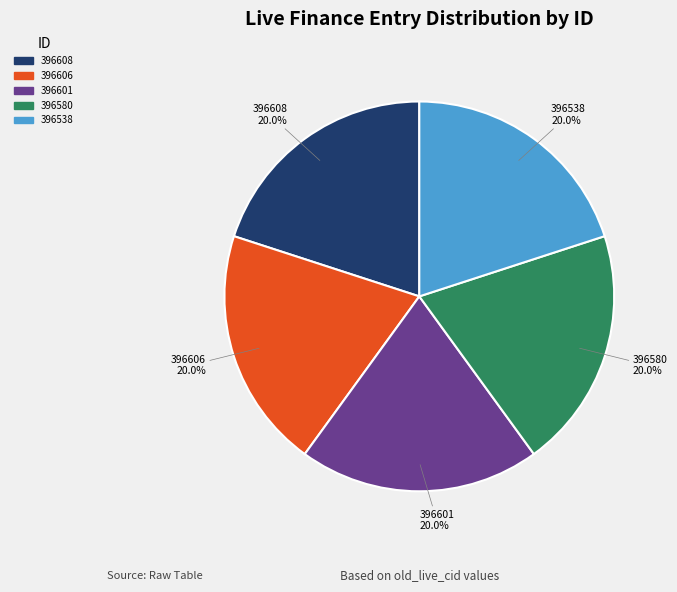

How many segments does this pie chart have?

5